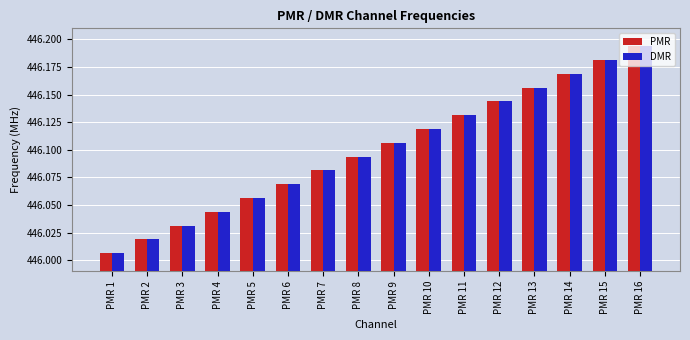

What are all the series names shown in the legend?

PMR, DMR